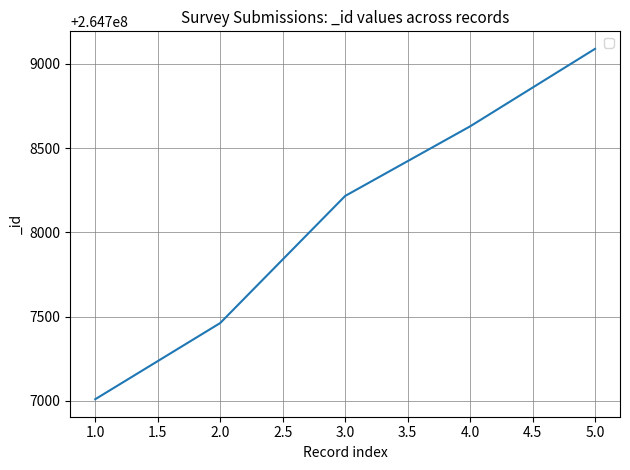

Reading right to left, extract all data points from this chart.

264709089	264708629	264708216	264707462	264707010